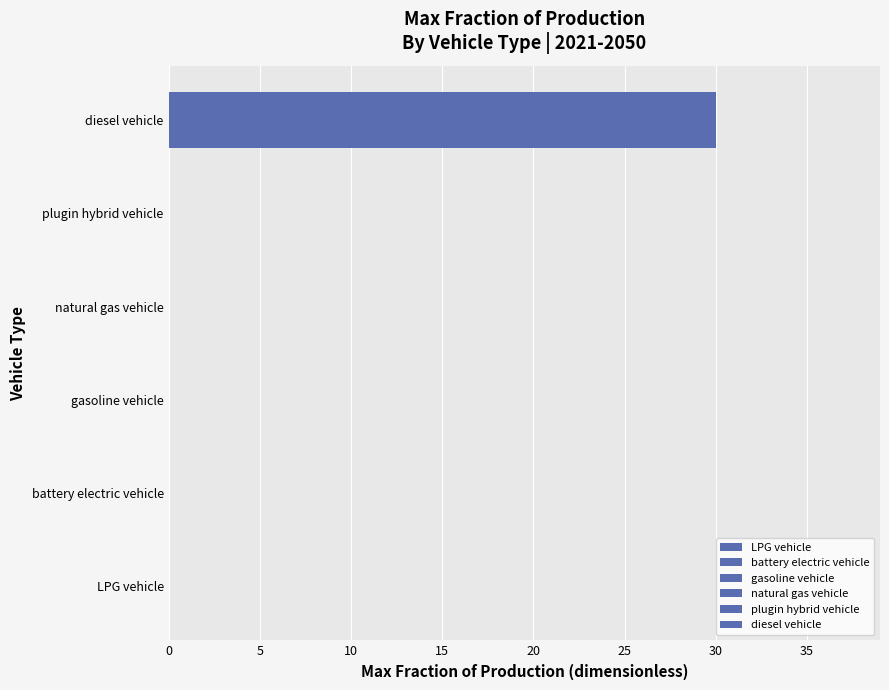

Between 2021 and 2037, which series saw the biggest shift?

diesel vehicle